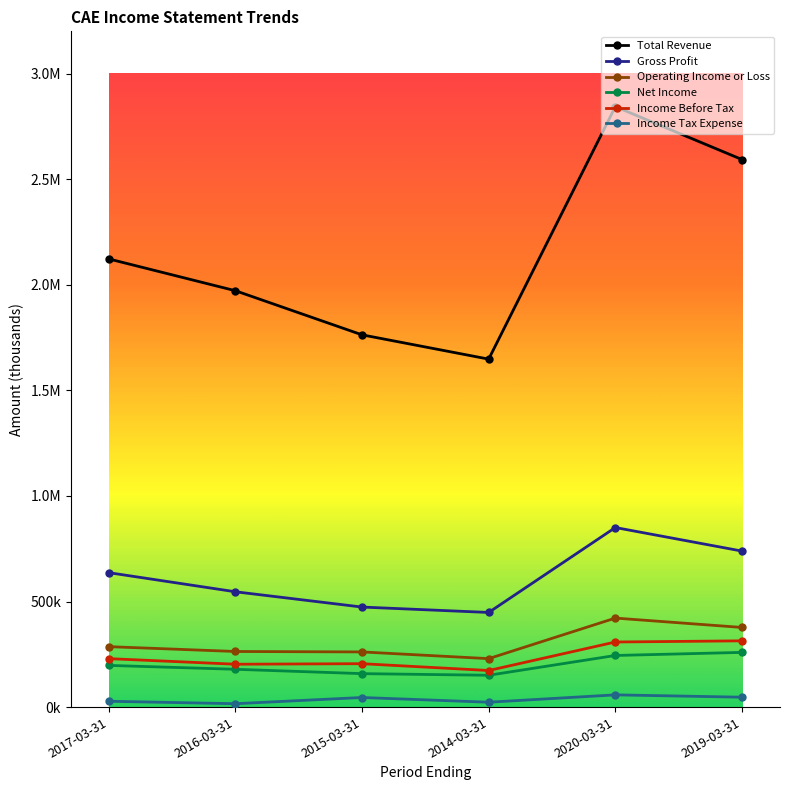

Rank the series at 2017-03-31 from highest to lowest value.

Total Revenue, Gross Profit, Operating Income or Loss, Income Before Tax, Net Income, Income Tax Expense